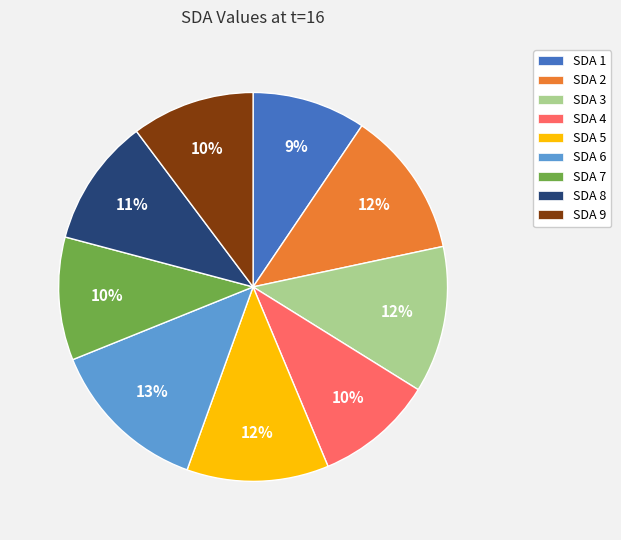

To the nearest percent, what is the difference between the largest and smallest slice percentages?

4%